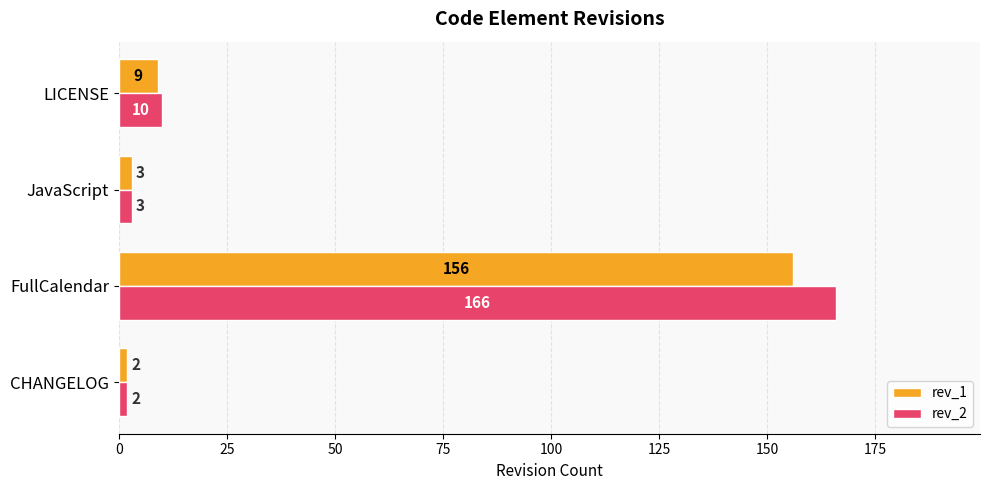

Which series changed the most between FullCalendar and JavaScript?

rev_2